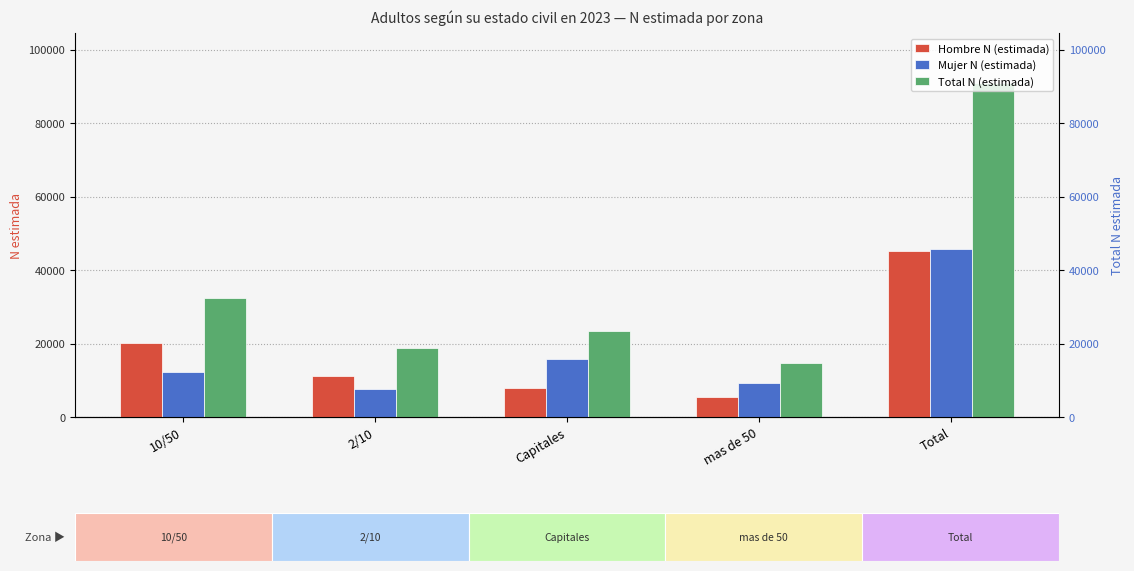

At which category is the sum across all series the highest?

Total